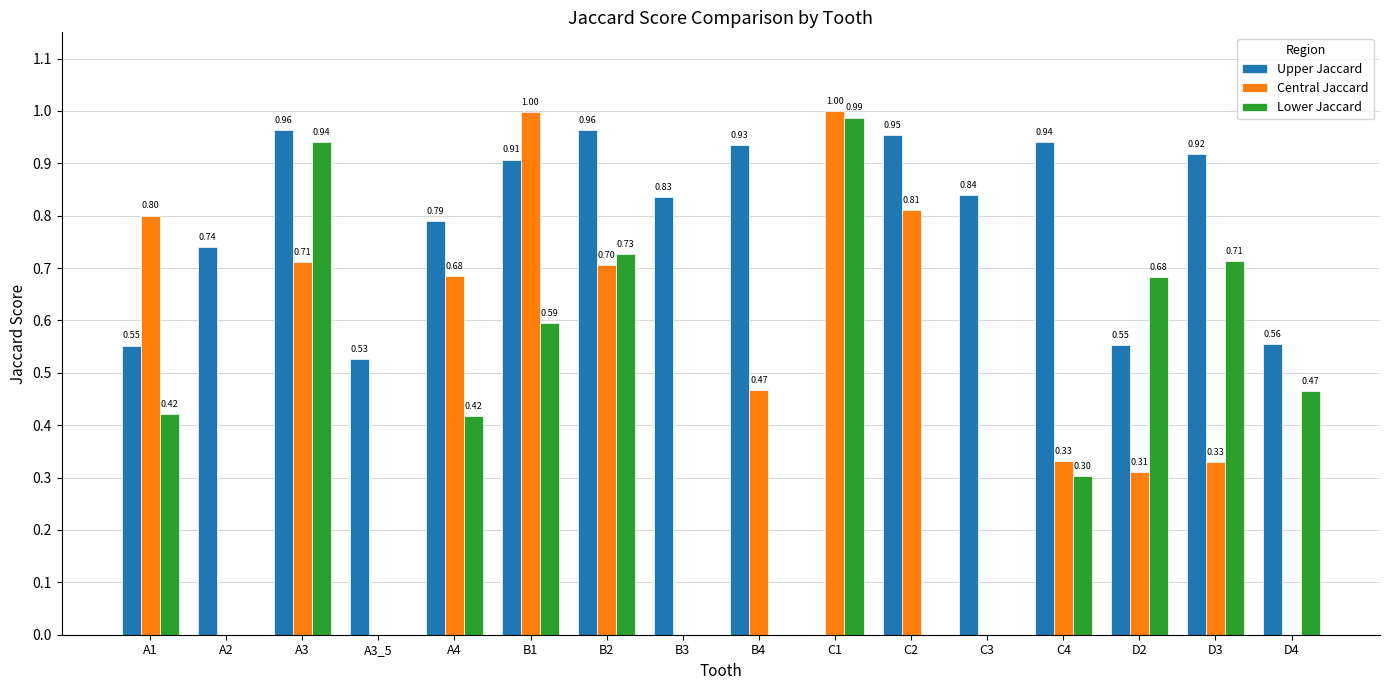

What is the sum of the Upper Jaccard values at A2 and B3?

1.6